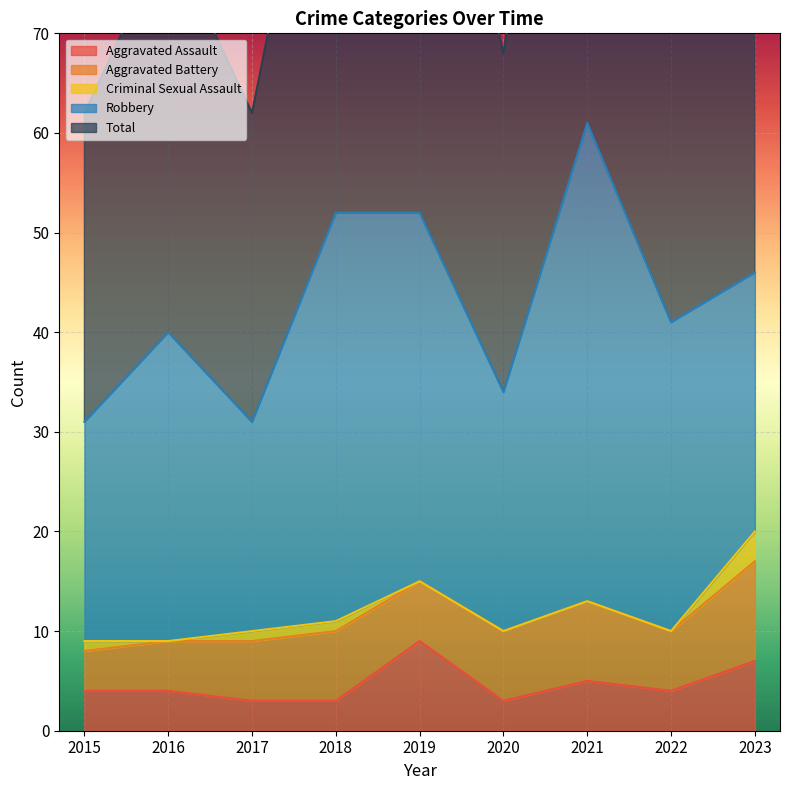

The value of Aggravated Assault at 2021 is 8. True or false?

False